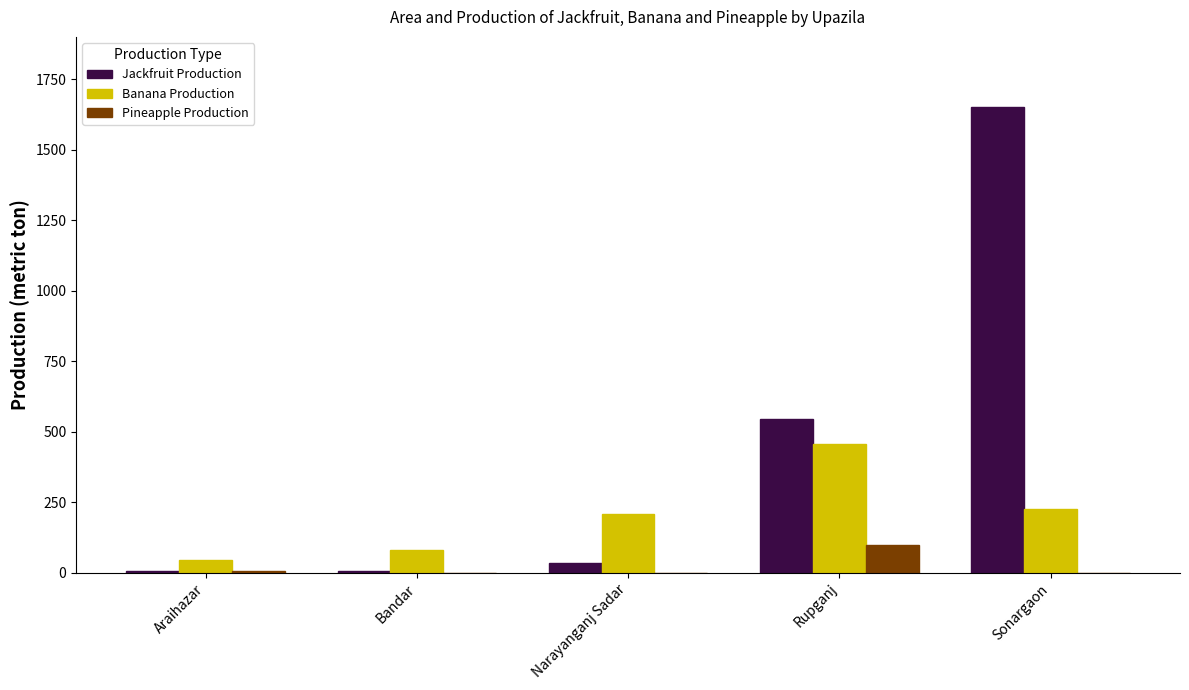

Which series has the largest range (max minus min)?

Jackfruit Production